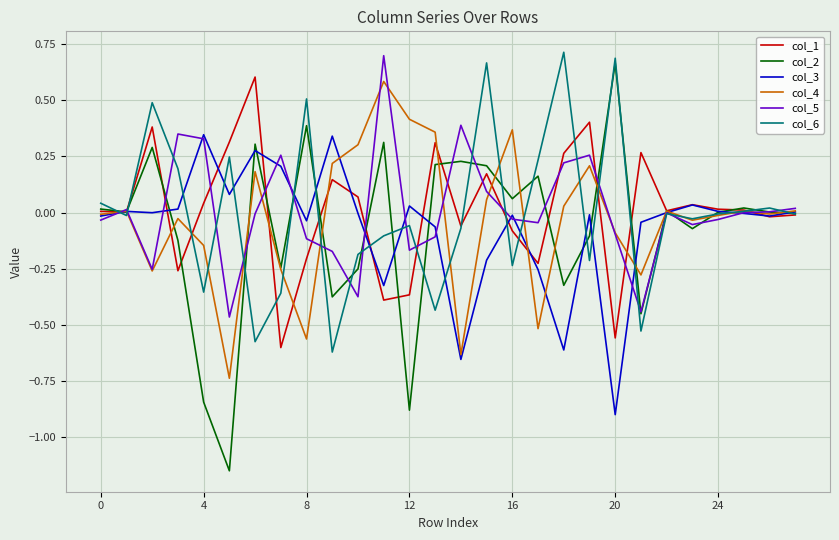

Which series has the widest spread of values?

col_2